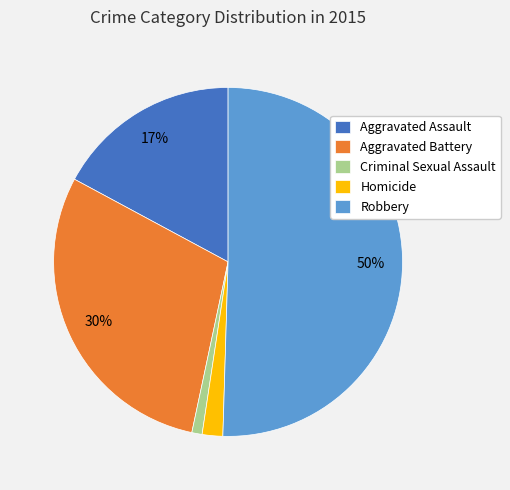

Which category has the biggest portion of the pie?

Robbery